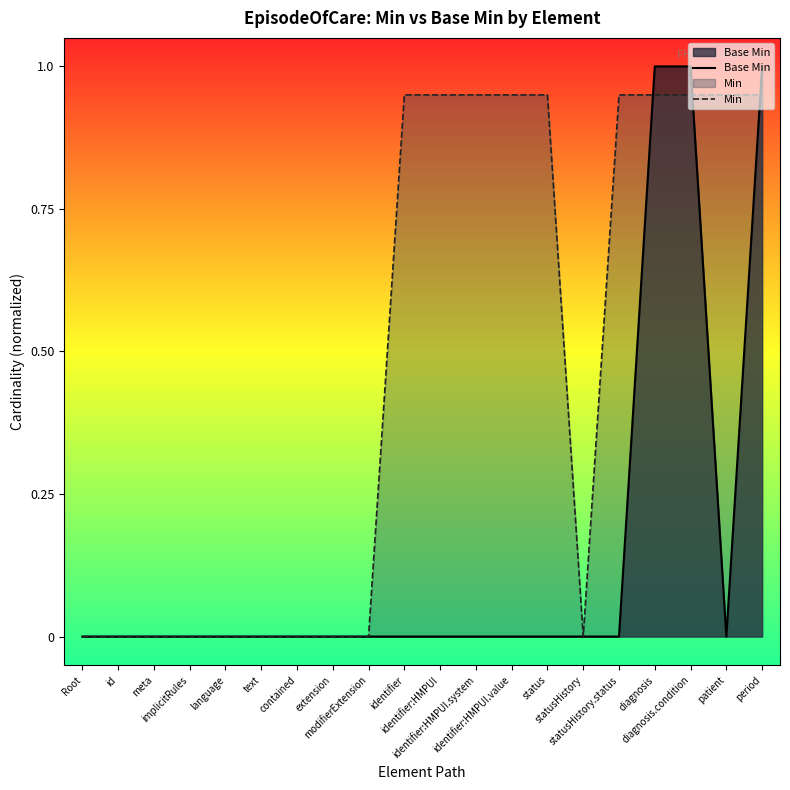

Rank the series by their average value, from lowest to highest.

Base Min, Min